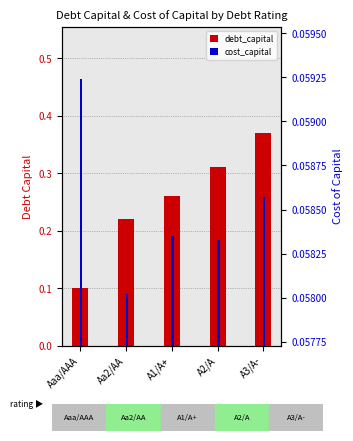

How many debt_capital values are between 0 and 1?

5